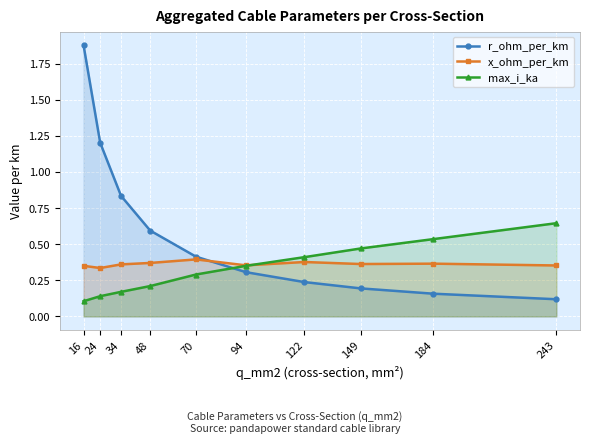

Reading left to right, extract all data points from this chart.

r_ohm_per_km: 16=1.9	24=1.2	34=0.8	48=0.6	70=0.4	94=0.3	122=0.2	149=0.2	184=0.2	243=0.1
x_ohm_per_km: 16=0.3	24=0.3	34=0.4	48=0.4	70=0.4	94=0.4	122=0.4	149=0.4	184=0.4	243=0.4
max_i_ka: 16=0.1	24=0.1	34=0.2	48=0.2	70=0.3	94=0.3	122=0.4	149=0.5	184=0.5	243=0.6